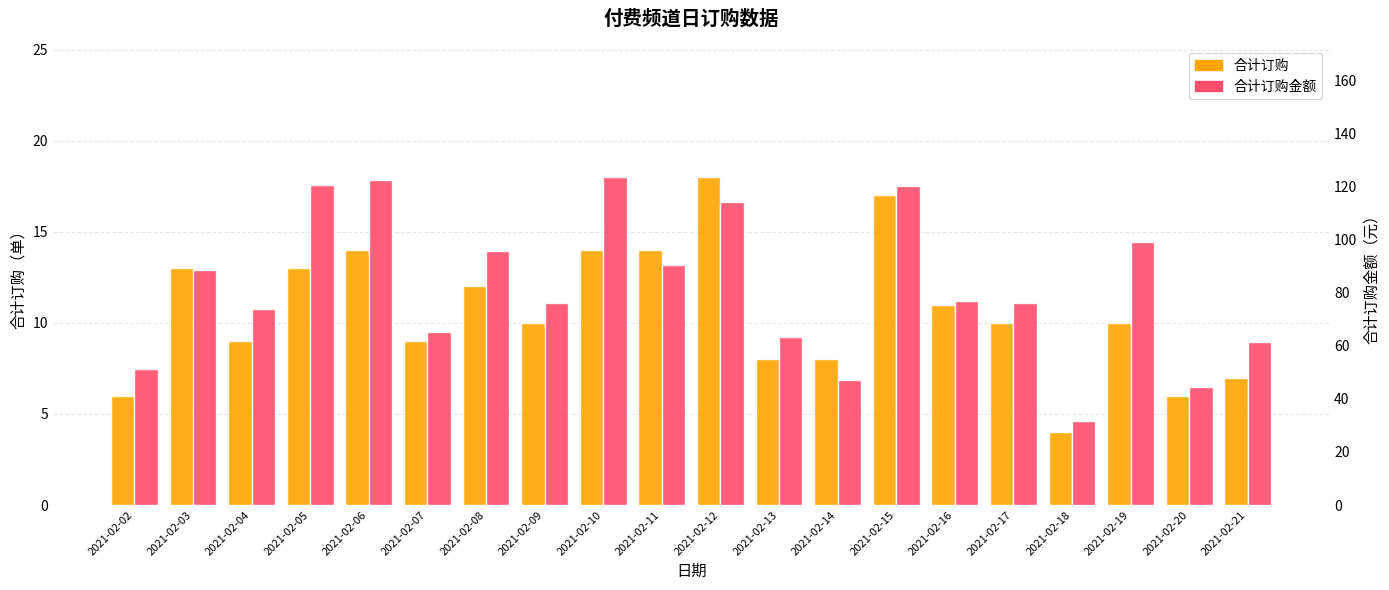

How many groups of bars are there?

20